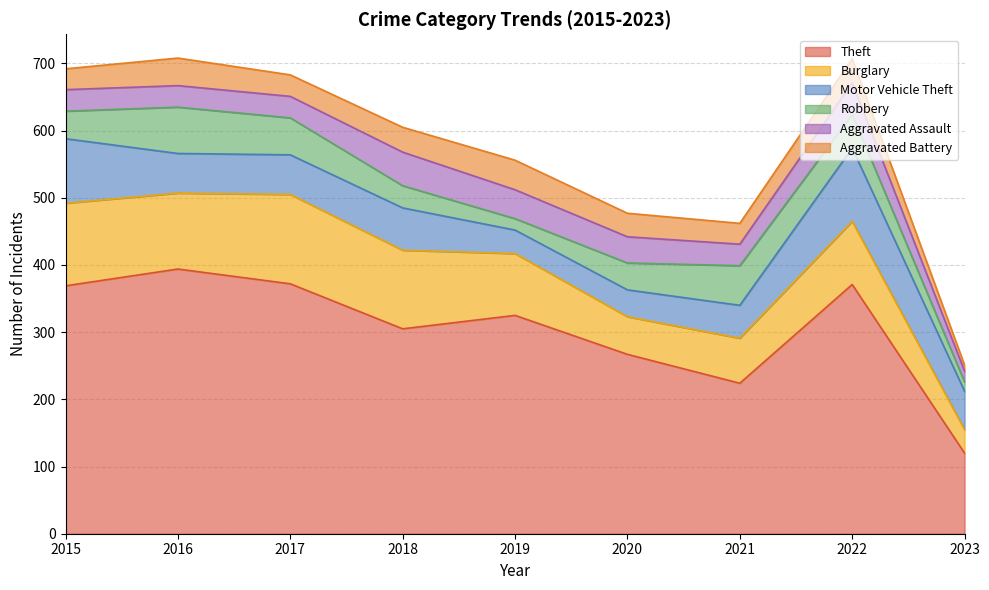

What is the value of the Burglary point at the 7th from the left?

67